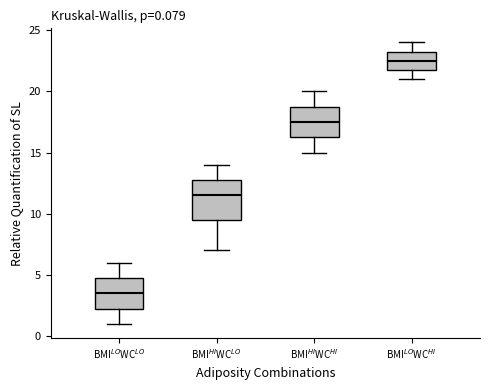

Which box is the tallest, from its lower edge to its upper edge?

BMI$^{HI}$WC$^{LO}$